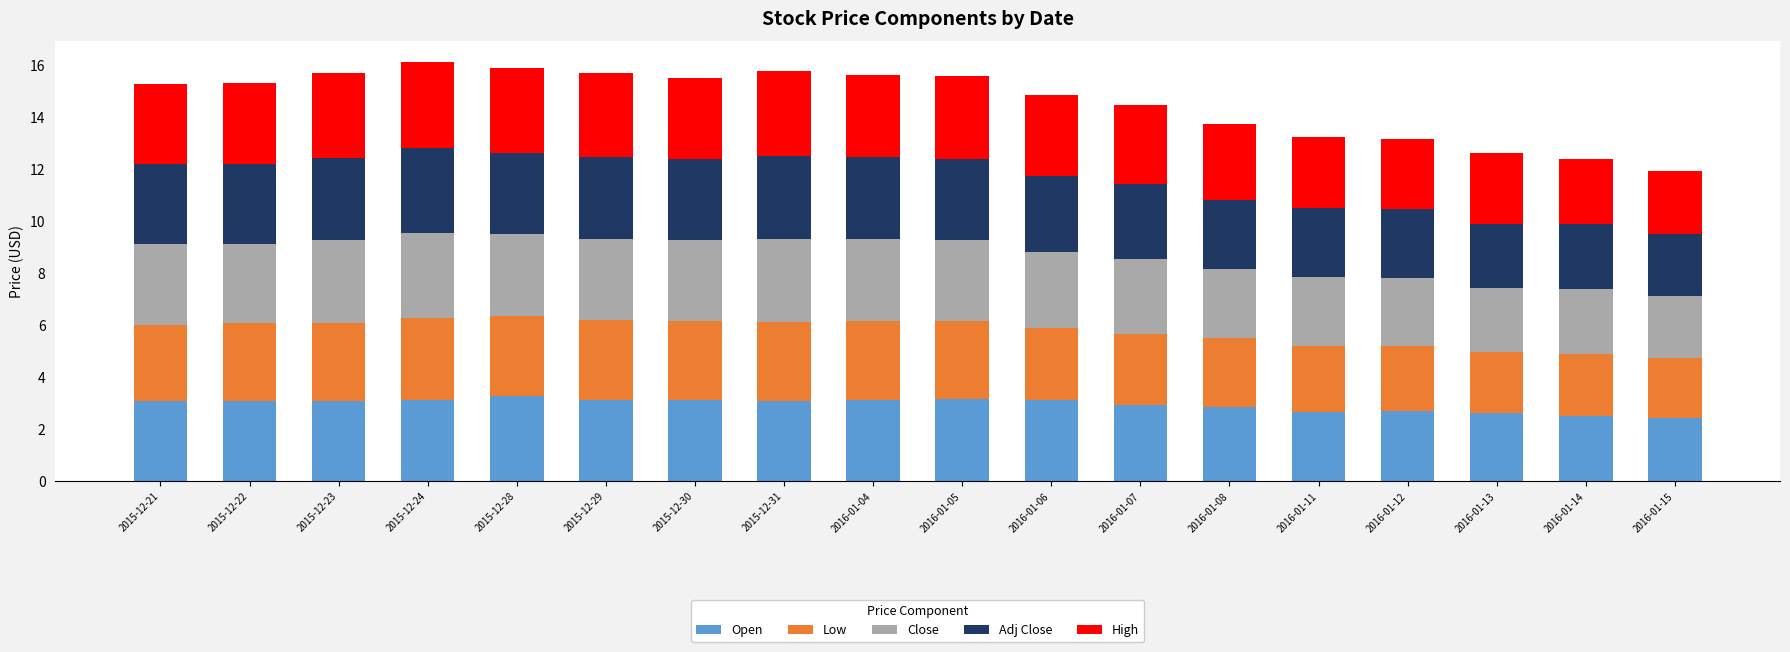

What is the sum of all Open values?

53.2